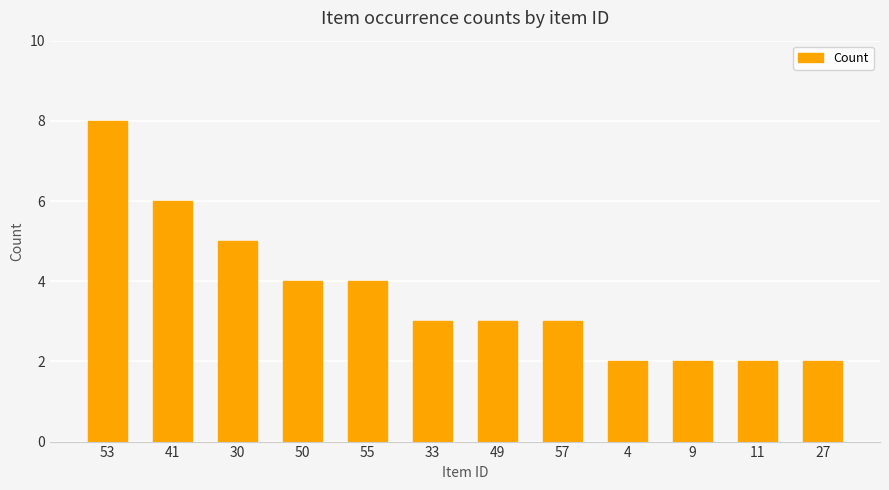

Reading left to right, transcribe all the data shown in this chart.

53=8	41=6	30=5	50=4	55=4	33=3	49=3	57=3	4=2	9=2	11=2	27=2